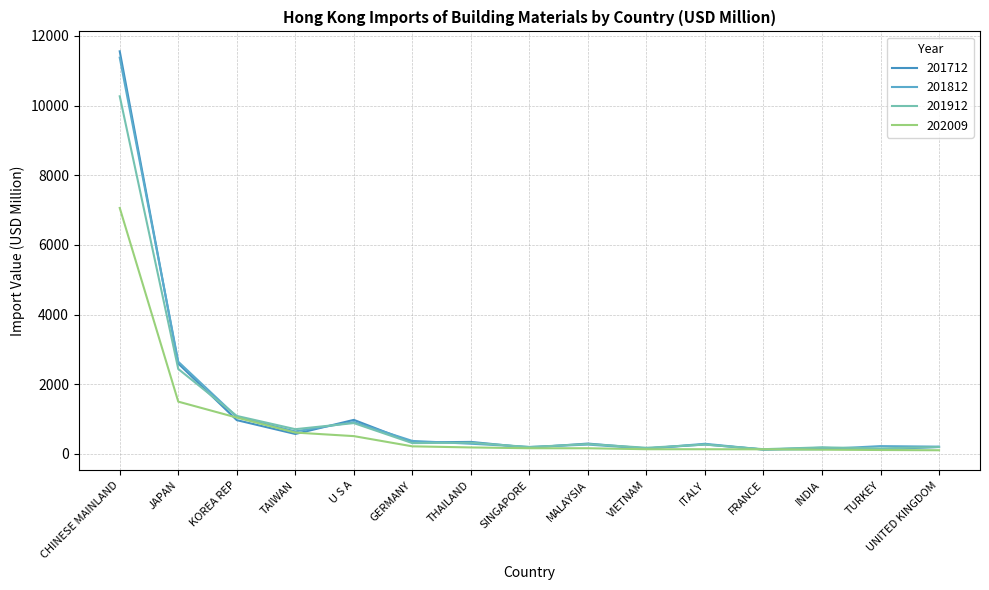

Does the chart display data point markers on the line(s)?

No